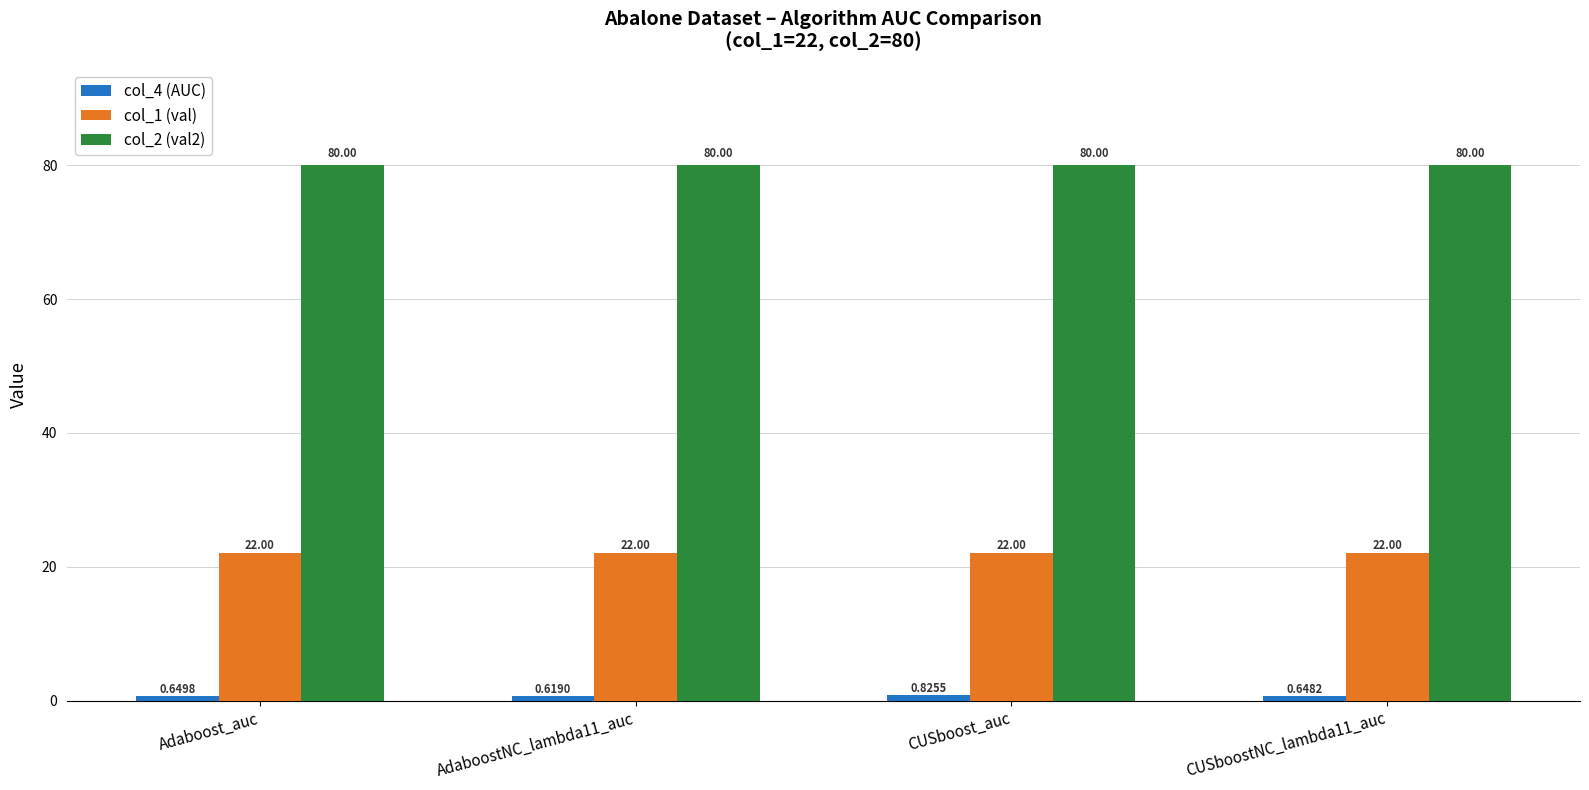

What is the sum of the col_1 (val) values at AdaboostNC_lambda11_auc and Adaboost_auc?

44.0